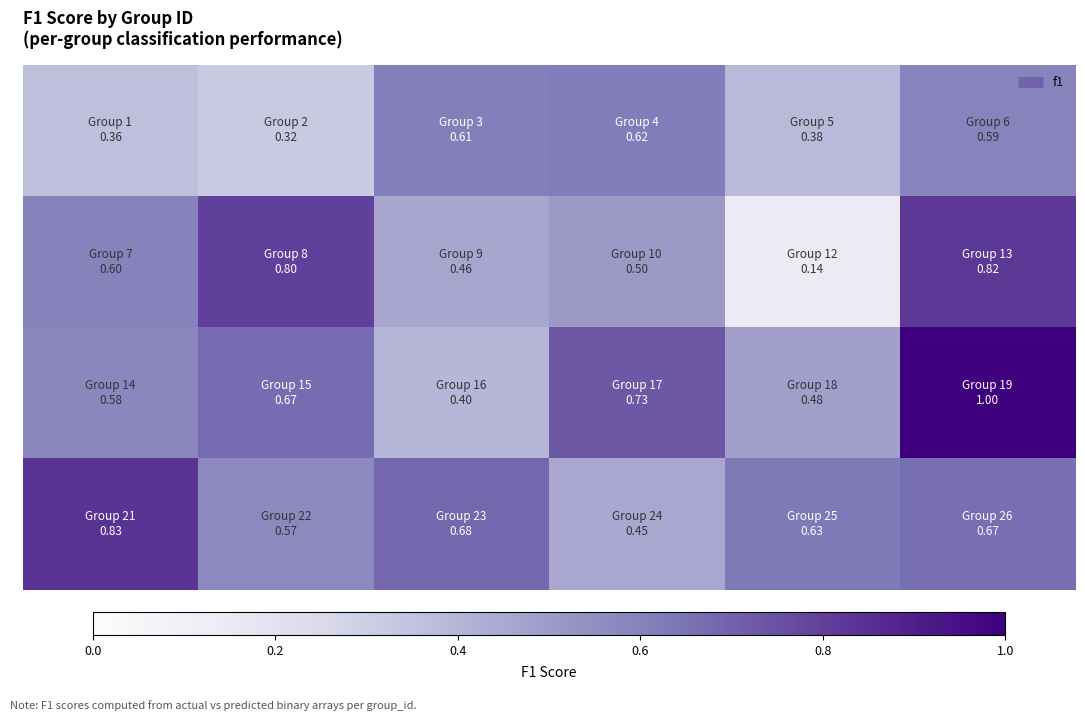

At how many categories does at least one series exceed 0?

6